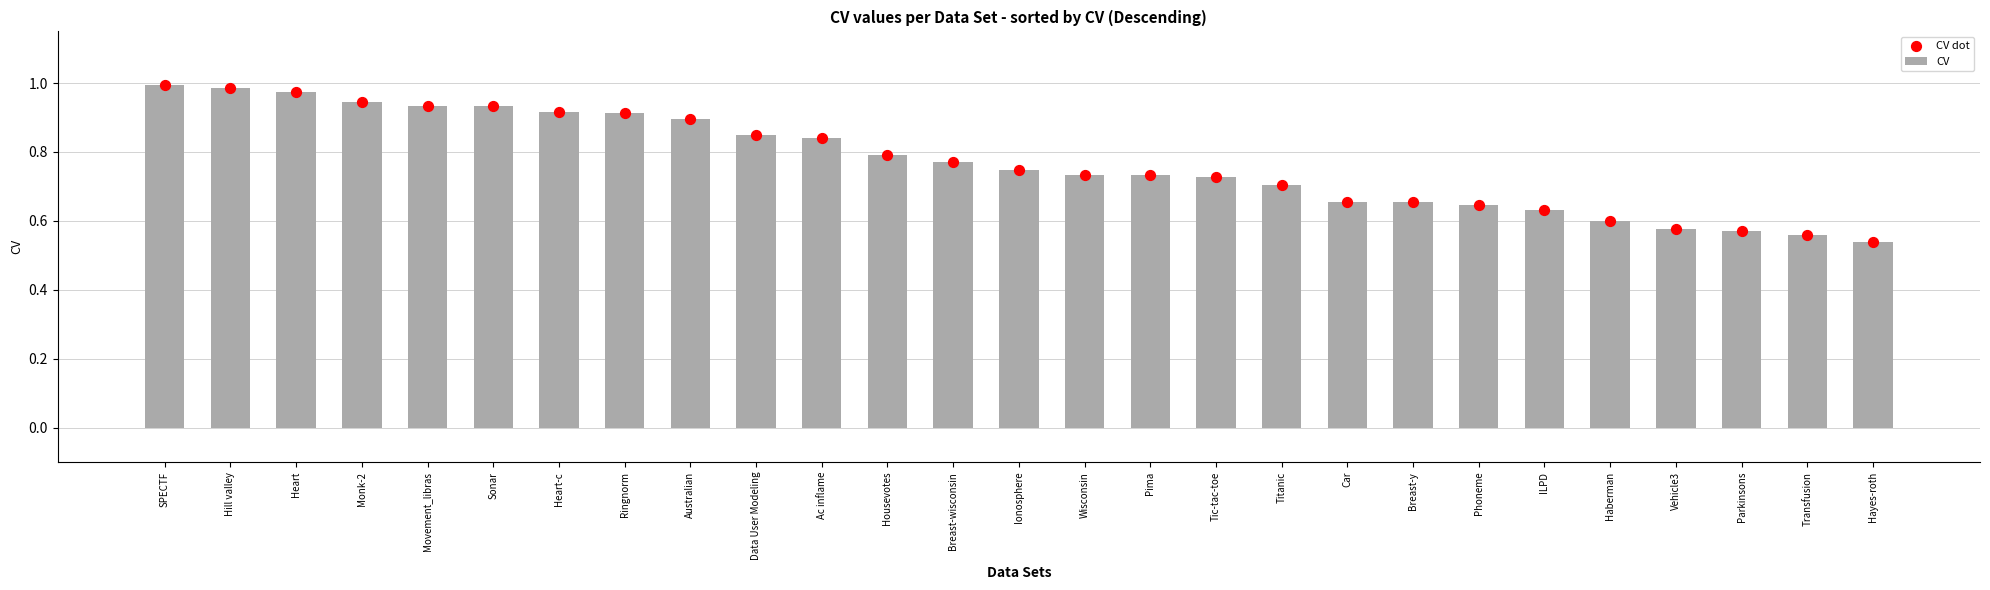

At which category is the sum across all series the highest?

SPECTF